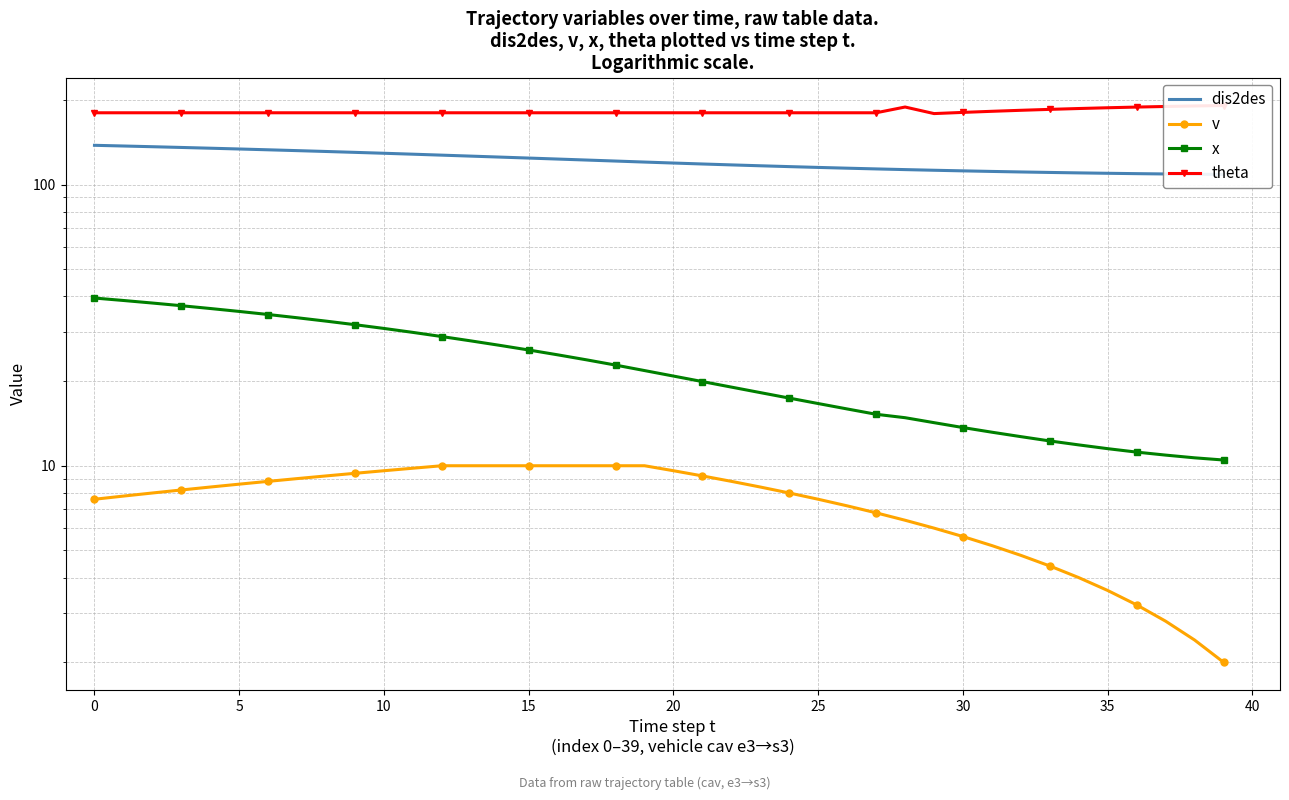

What is the value of the x point at the 12th from the left?

29.8